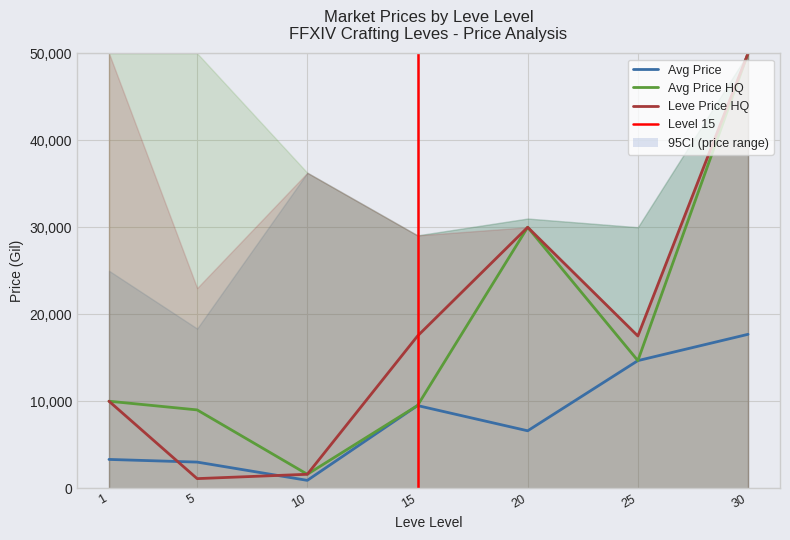

How many lines are shown in the chart?

3